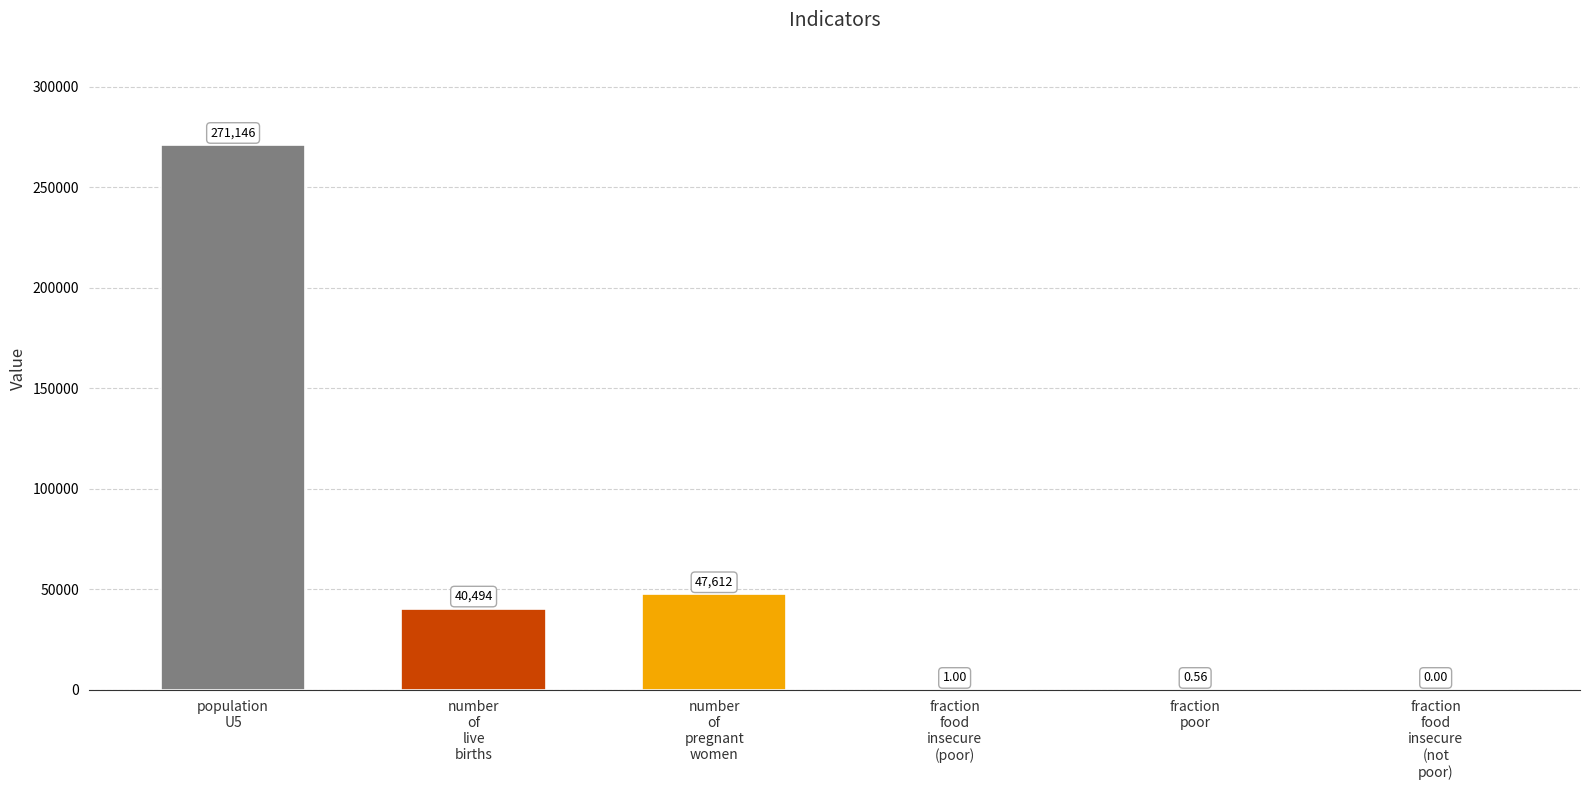

The chart shows a value of 271146.3 at population
U5. True or false?

True